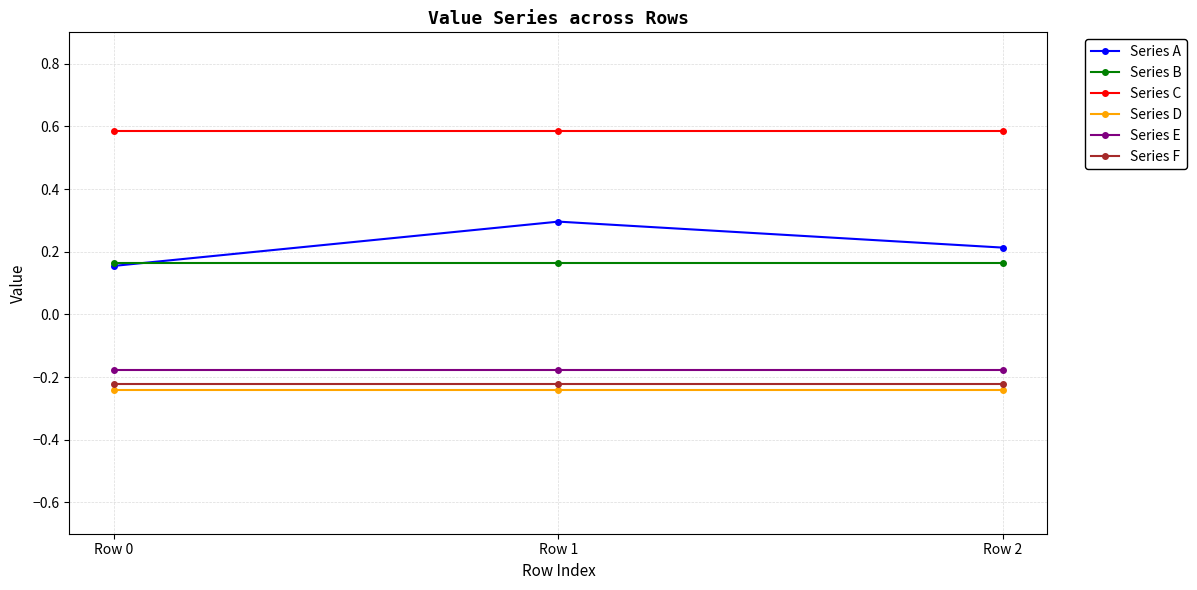

The Series A series shows 0.1 at Row 2. True or false?

False